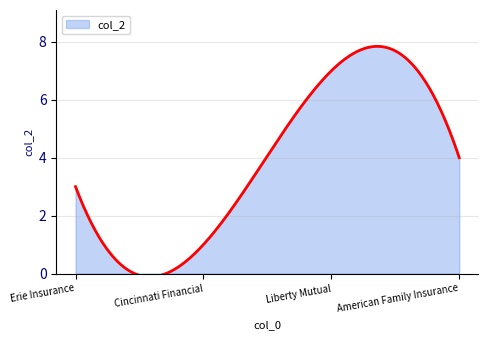

True or false: the data has more than 1 interior local peaks.

False